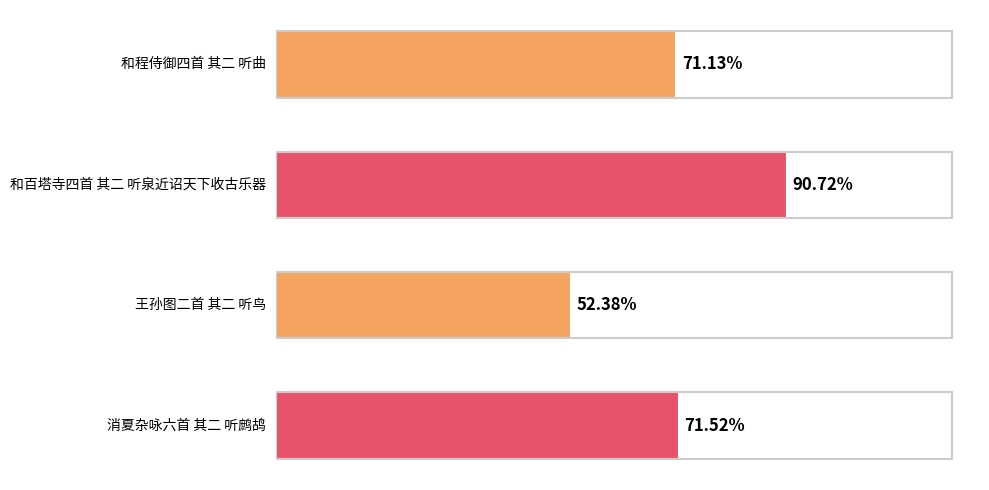

Rank the categories by value from highest to lowest.

和百塔寺四首 其二 听泉近诏天下收古乐器, 消夏杂咏六首 其二 听鹧鸪, 和程侍御四首 其二 听曲, 王孙图二首 其二 听鸟